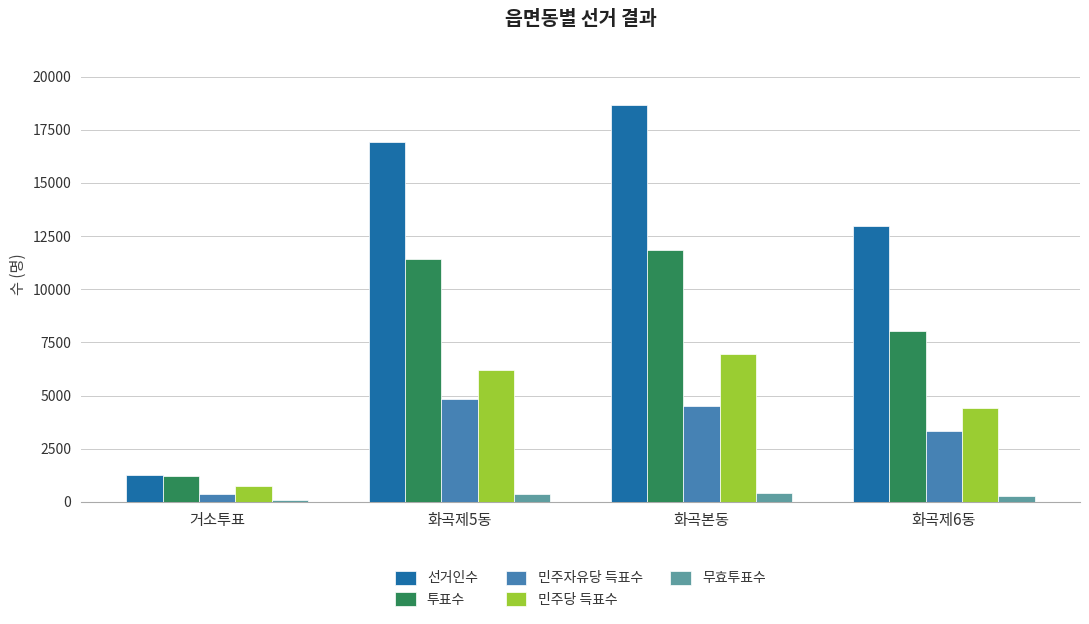

What is the sum of all 민주자유당 득표수 values?

13086